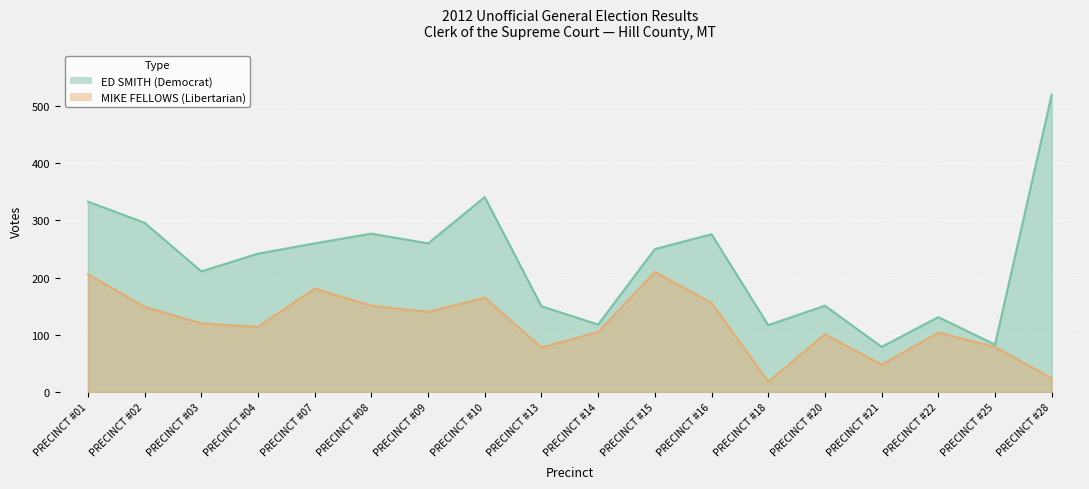

At which category is the sum across all series the highest?

PRECINCT #28